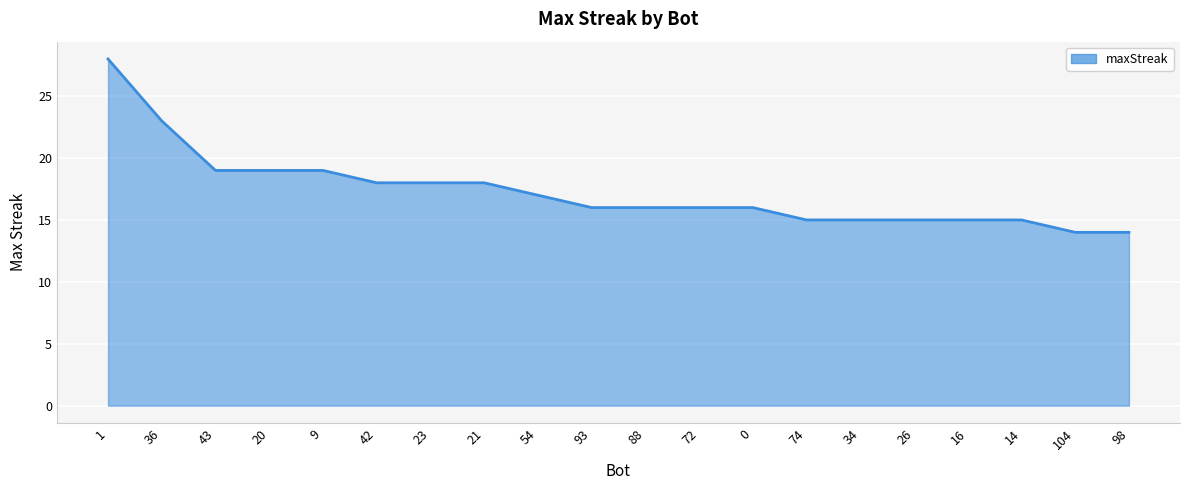

Reading left to right, what are all the values shown in this chart?

28	23	19	19	19	18	18	18	17	16	16	16	16	15	15	15	15	15	14	14